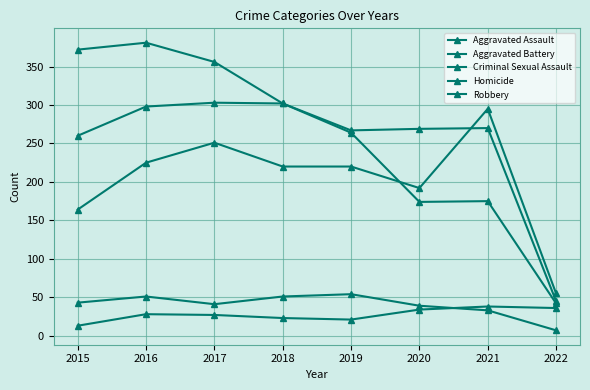

How many categories are shown in the chart?

8